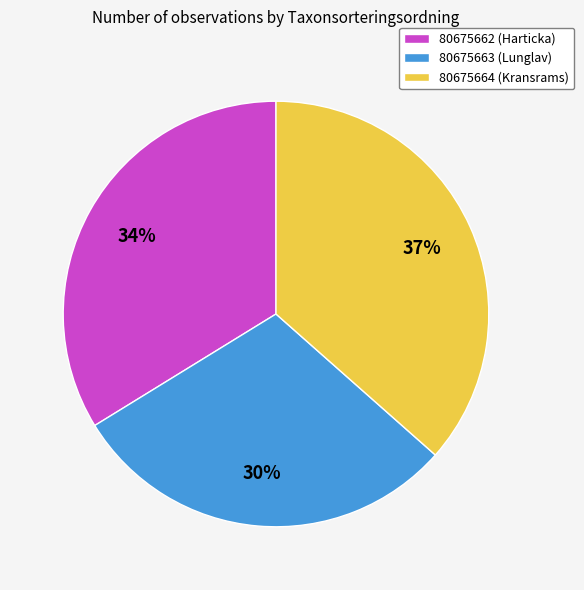

Is there a majority slice in this chart?

No